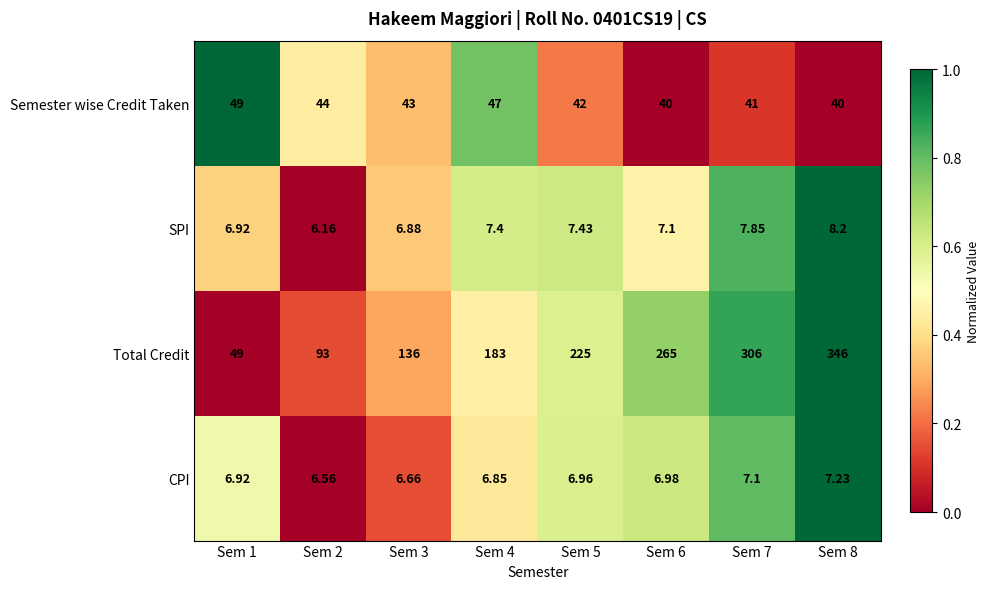

Rank the series by their maximum value, from highest to lowest.

Total Credit, Semester wise Credit Taken, SPI, CPI